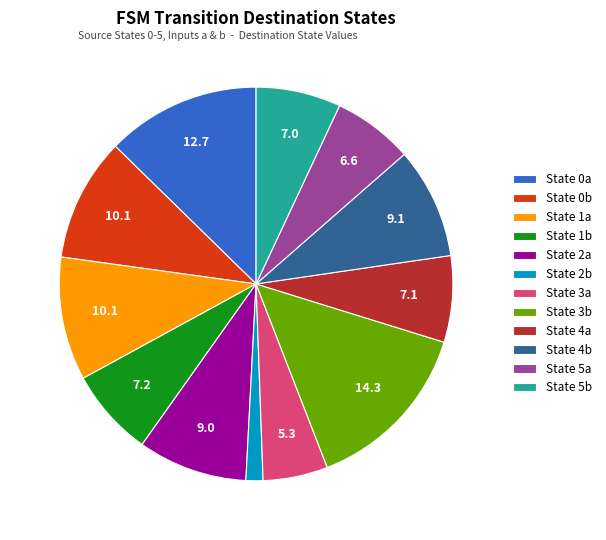

True or false: State 0b accounts for 23% of the total.

False